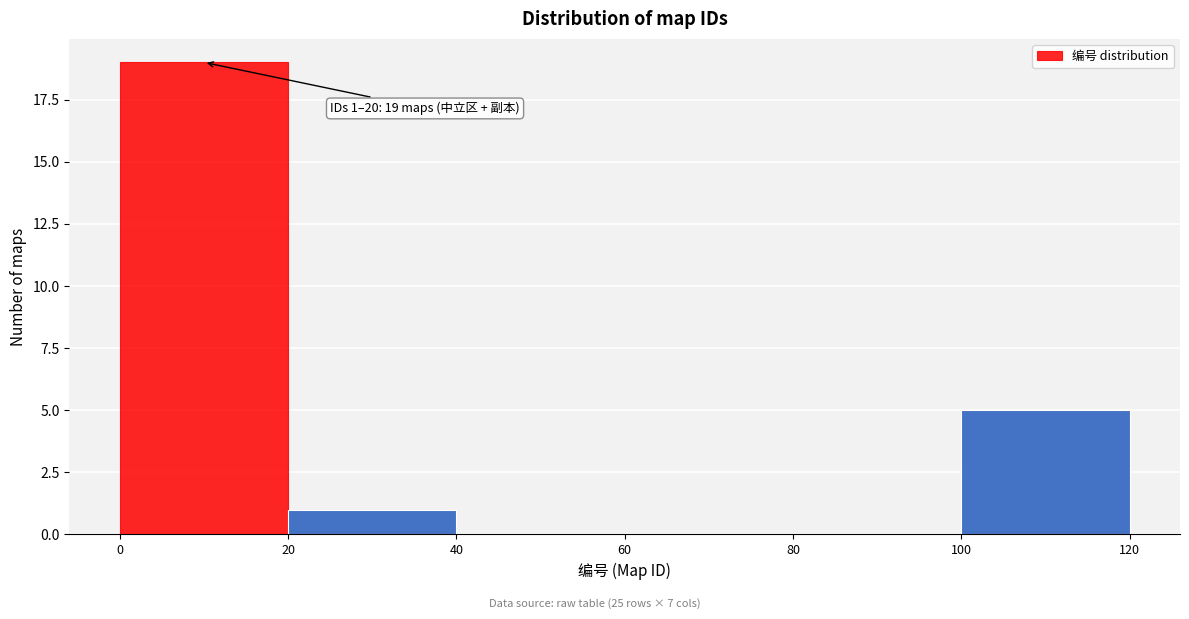

Over which range of the x-axis is the bar tallest?

0 to 20